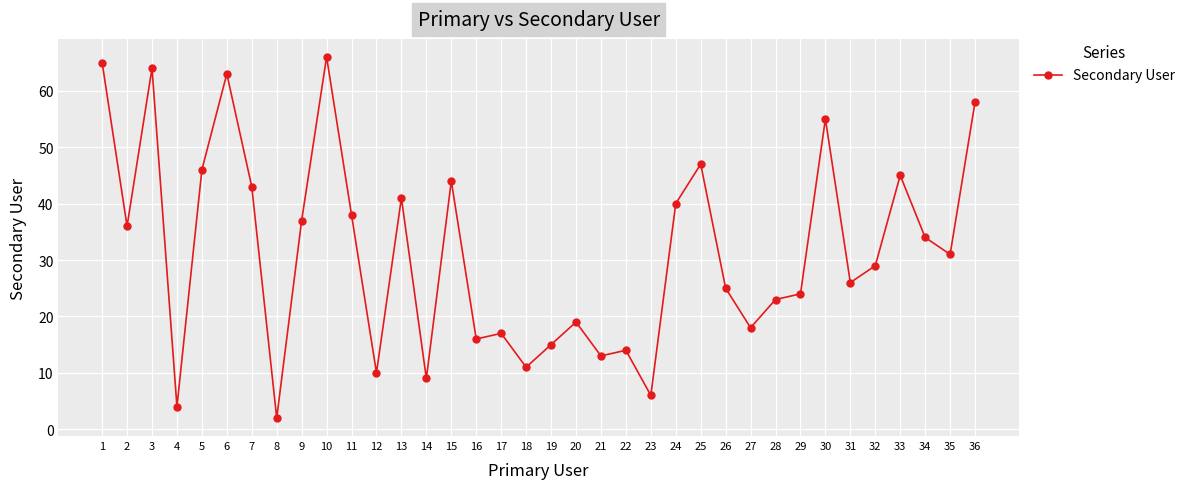

Reading right to left, what are all the values shown in this chart?

36=58	35=31	34=34	33=45	32=29	31=26	30=55	29=24	28=23	27=18	26=25	25=47	24=40	23=6	22=14	21=13	20=19	19=15	18=11	17=17	16=16	15=44	14=9	13=41	12=10	11=38	10=66	9=37	8=2	7=43	6=63	5=46	4=4	3=64	2=36	1=65